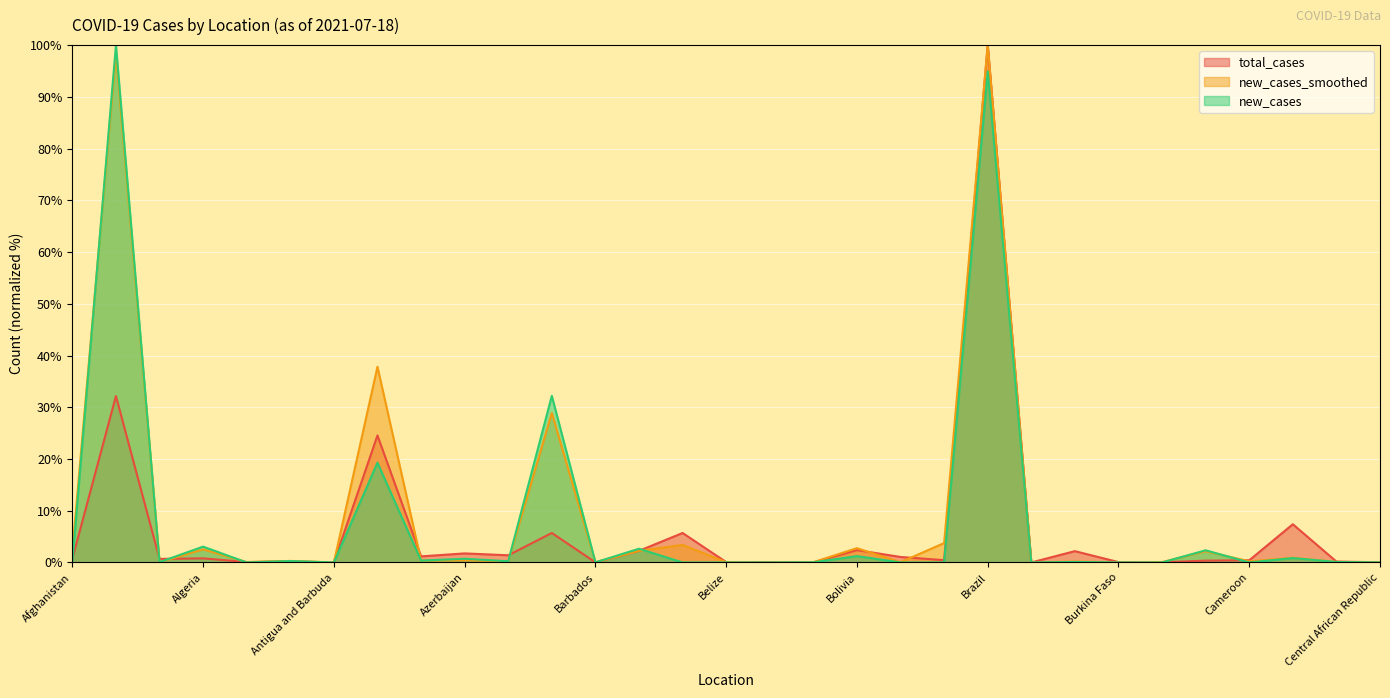

At how many categories does at least one series exceed 9?

4